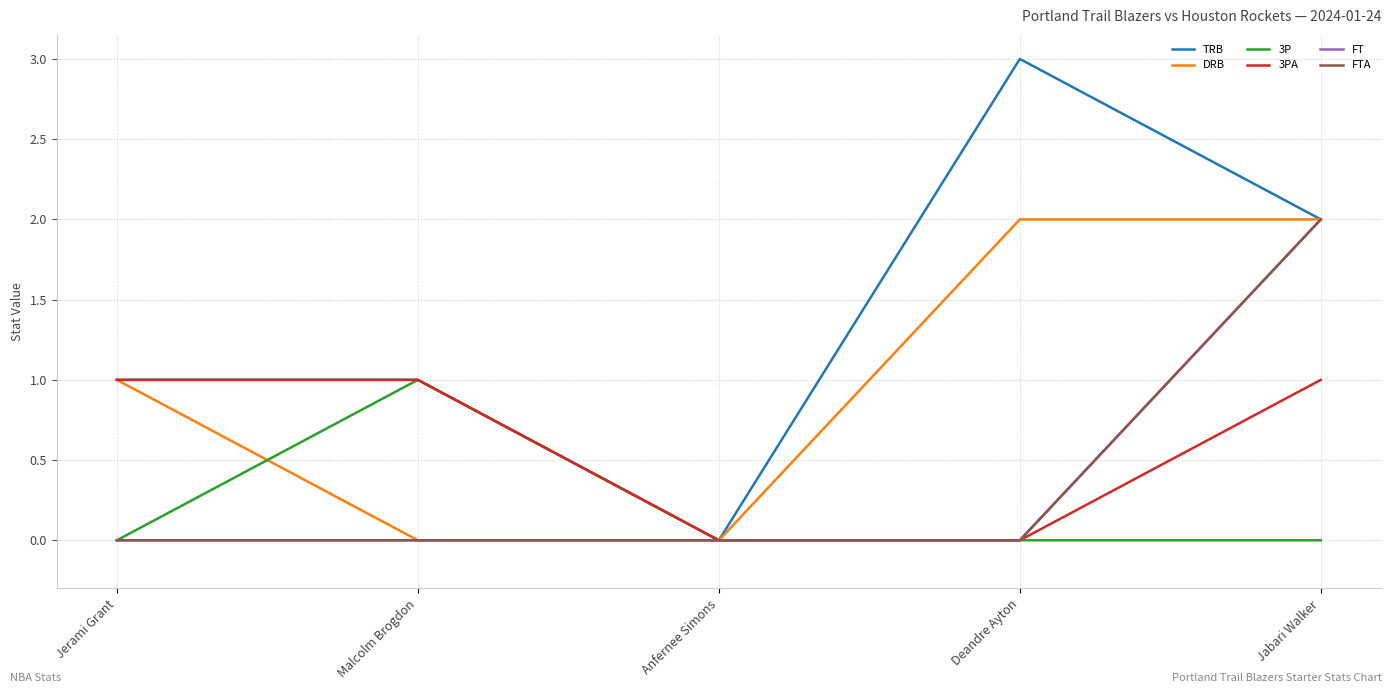

True or false: TRB has more than 0 interior local peaks.

True